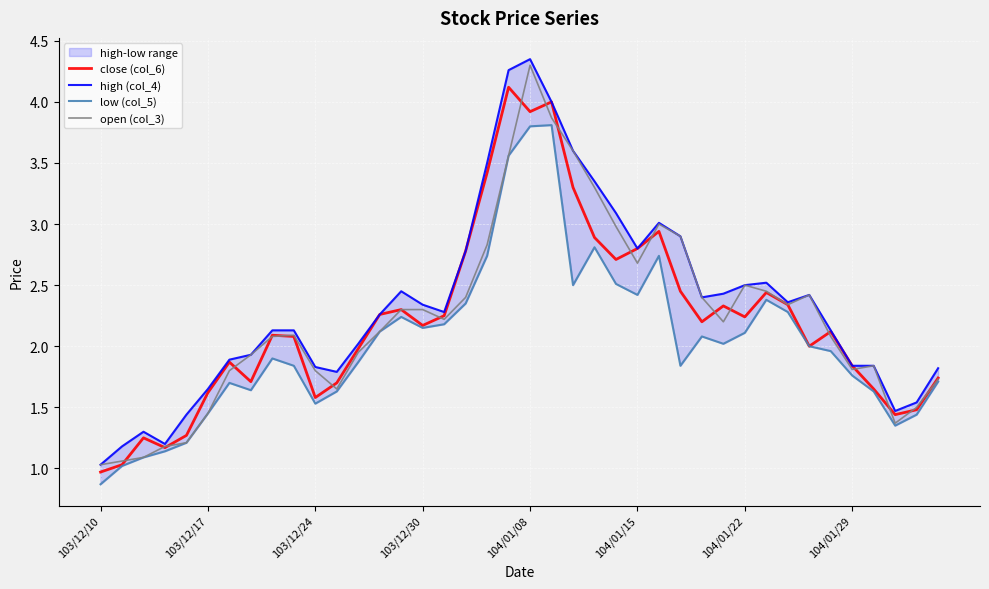

True or false: high (col_4) and open (col_3) intersect in this chart.

False